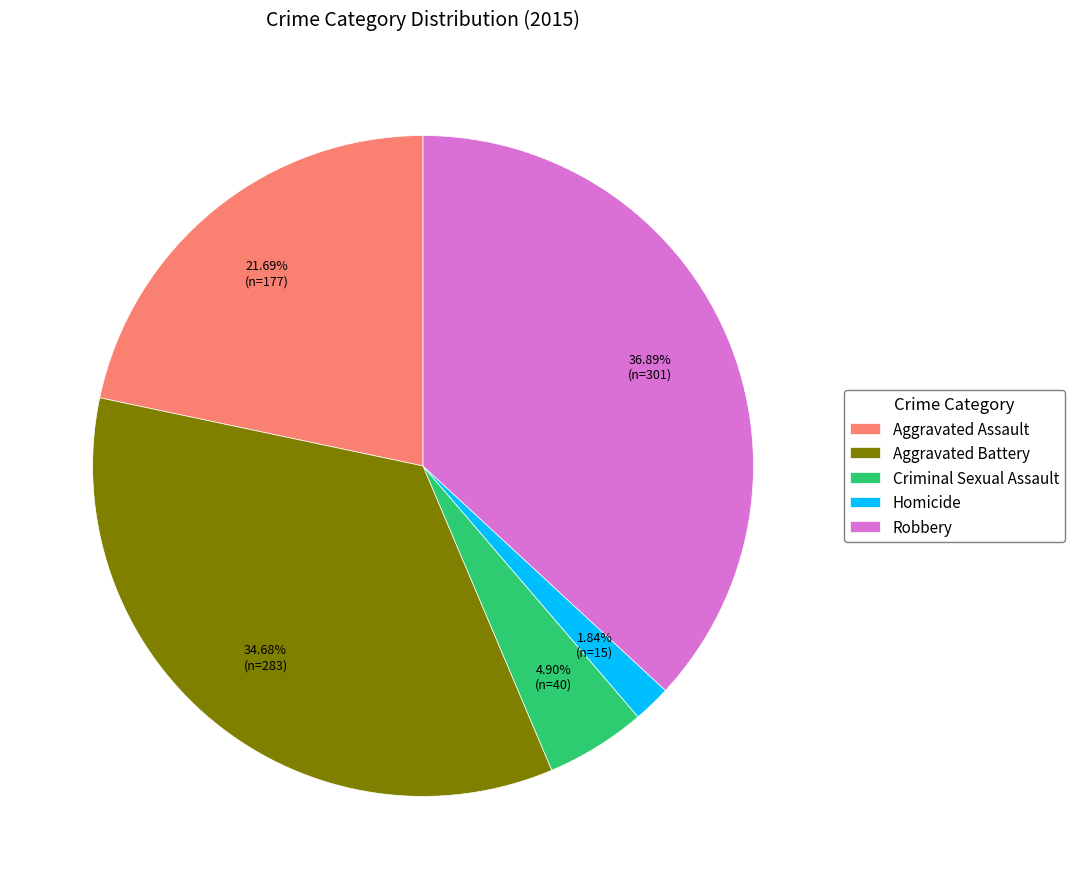

How many segments does this pie chart have?

5